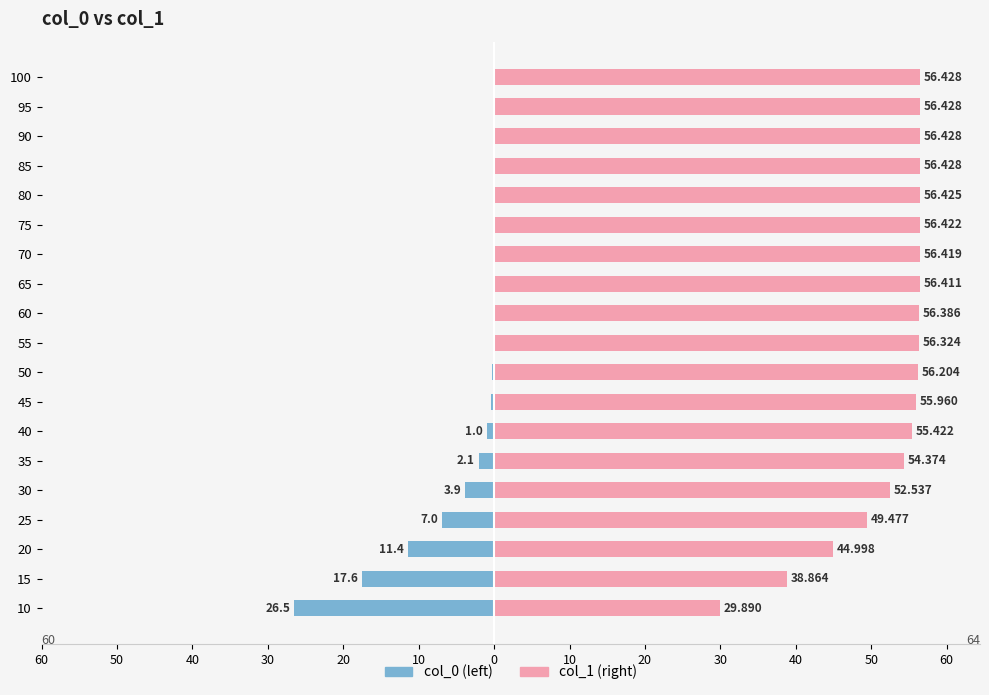

Reading right to left, list all the values displayed in this chart.

col_0: 0.0	0.0	0.0	0.0	-0.0	-0.0	-0.0	-0.0	-0.0	-0.1	-0.2	-0.5	-1.0	-2.1	-3.9	-7.0	-11.4	-17.6	-26.5
col_1: 56.4	56.4	56.4	56.4	56.4	56.4	56.4	56.4	56.4	56.3	56.2	56.0	55.4	54.4	52.5	49.5	45.0	38.9	29.9